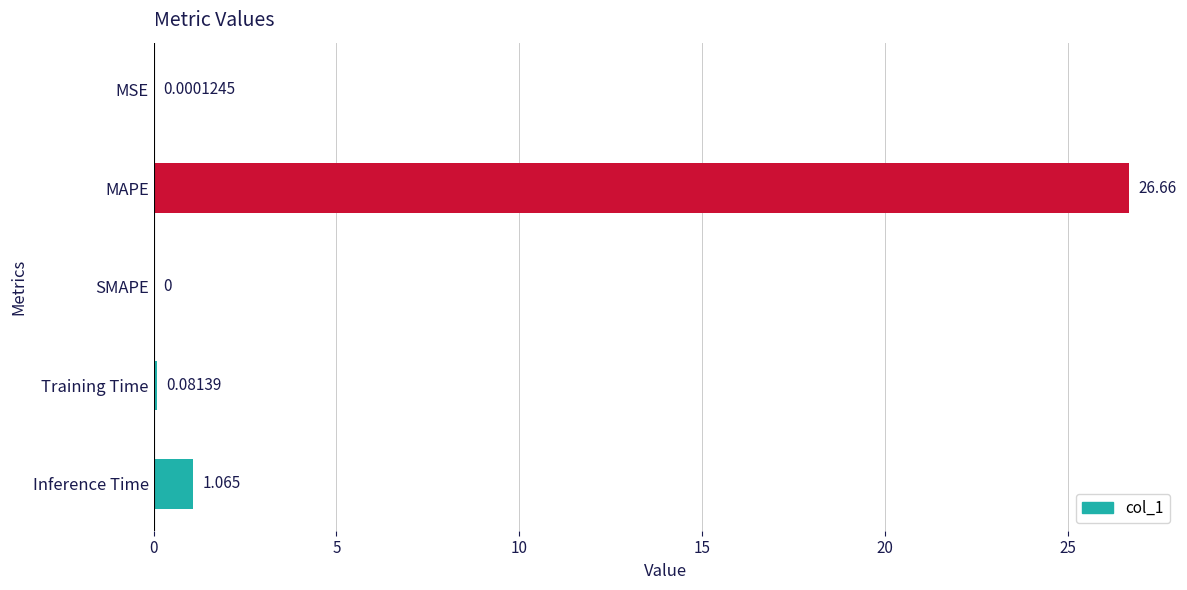

Which category has the highest value across all series?

MAPE